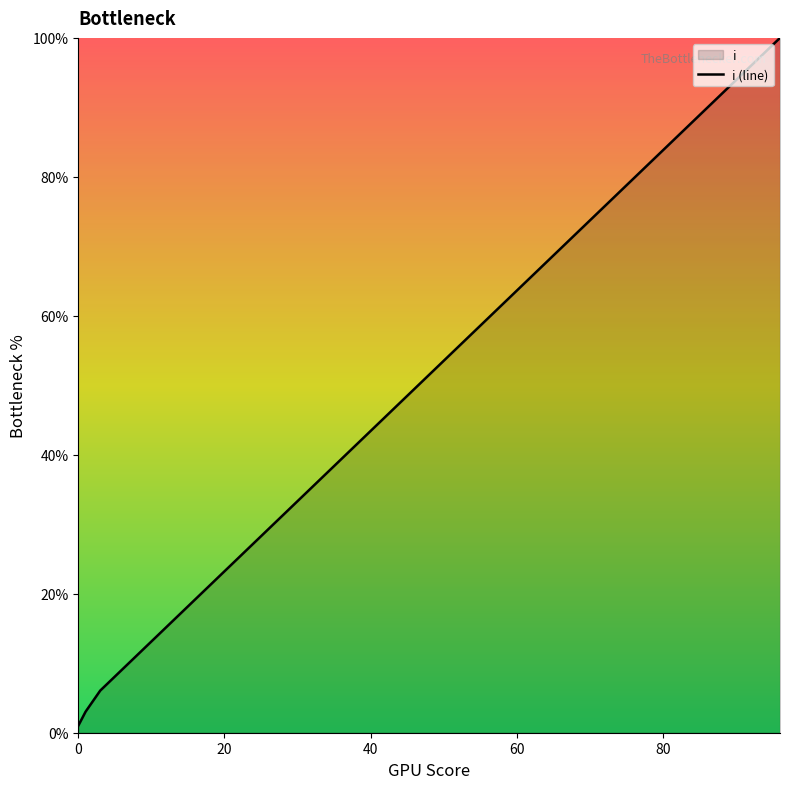

Rank the categories by value from lowest to highest.

0, 1, 3, 6, 9, 12, 15, 18, 21, 24, 27, 30, 33, 36, 39, 42, 45, 48, 51, 54, 57, 60, 63, 66, 69, 72, 75, 78, 81, 84, 87, 90, 93, 96